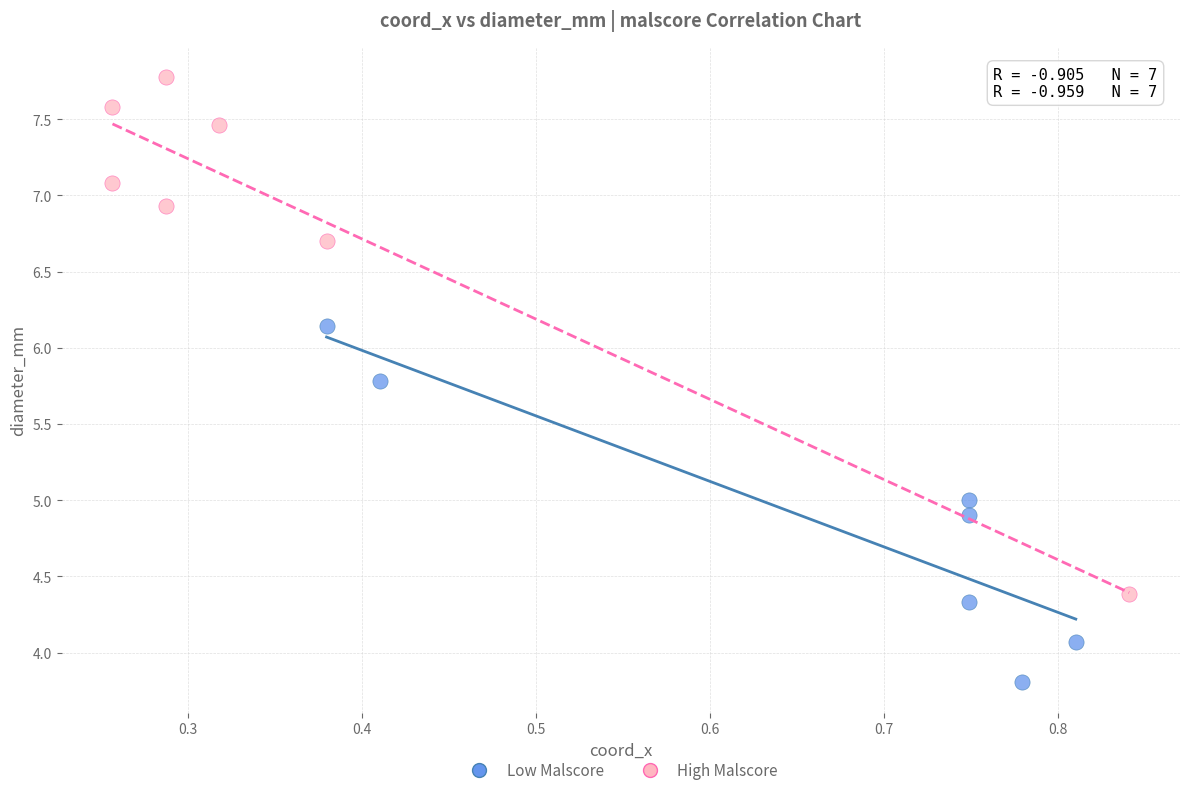

Which series has the widest spread of Y values?

High Malscore